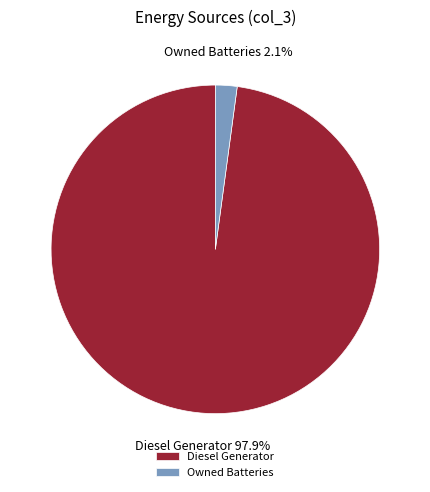

Rank the categories by value from lowest to highest.

Owned Batteries, Diesel Generator